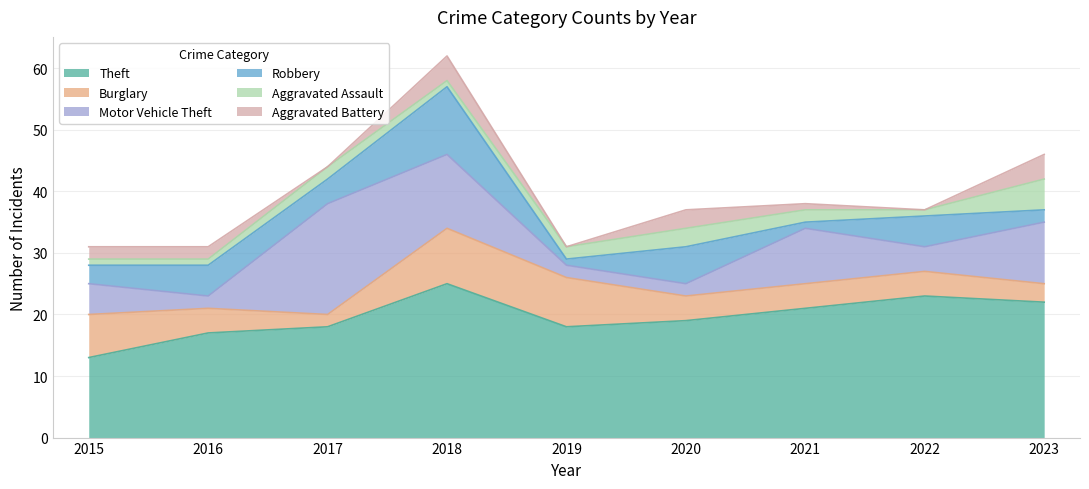

Which label corresponds to the smallest value in the chart?

2017